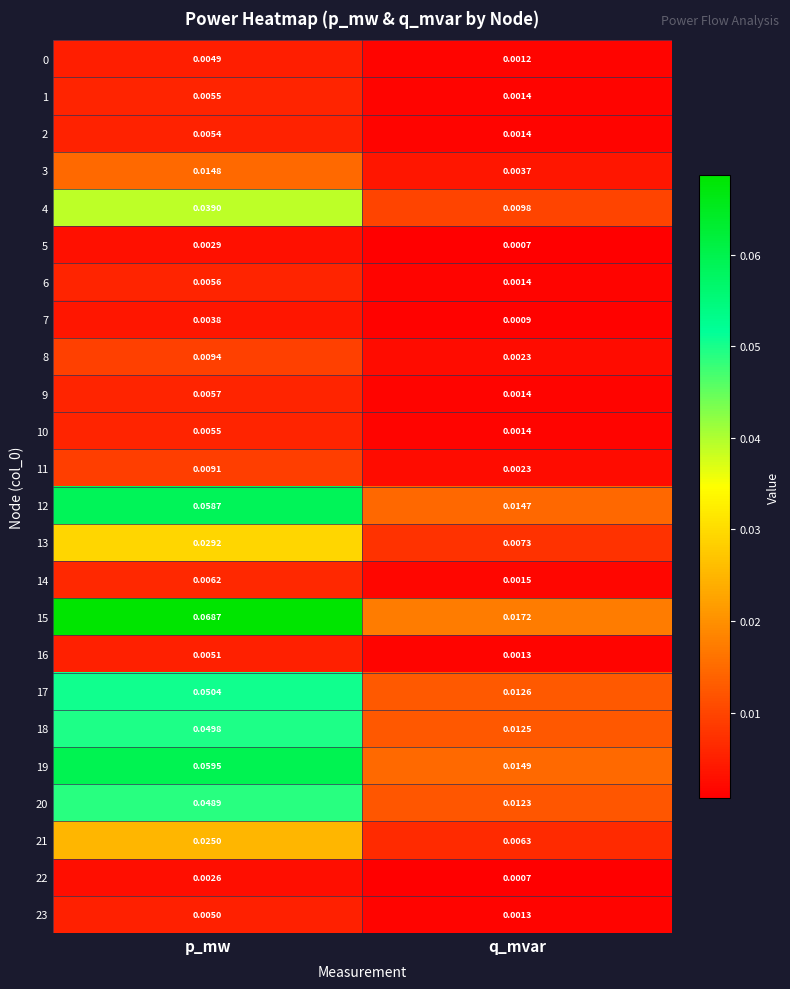

Which label corresponds to the largest value in the chart?

p_mw